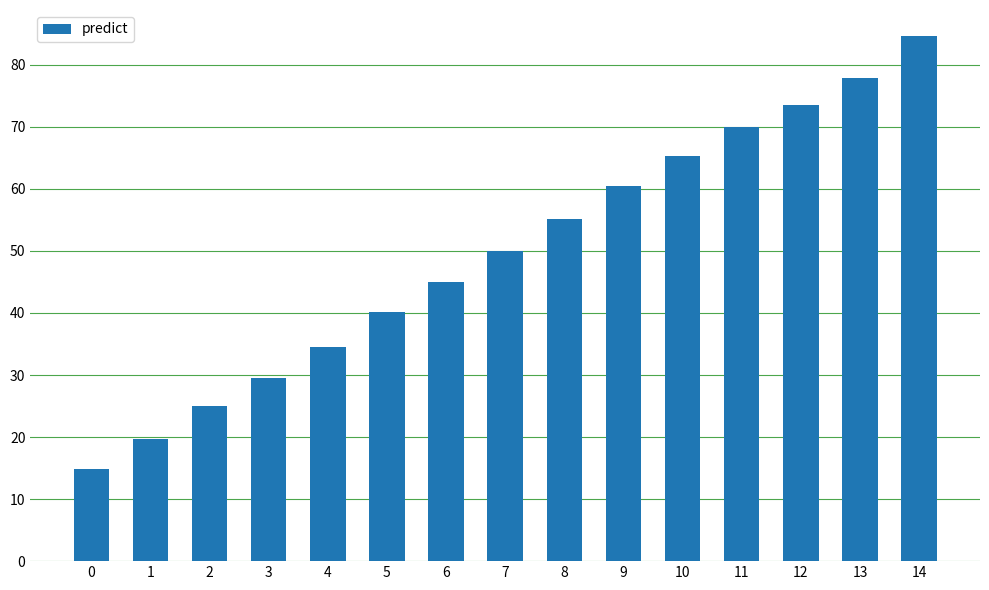

What is the average value?

49.7